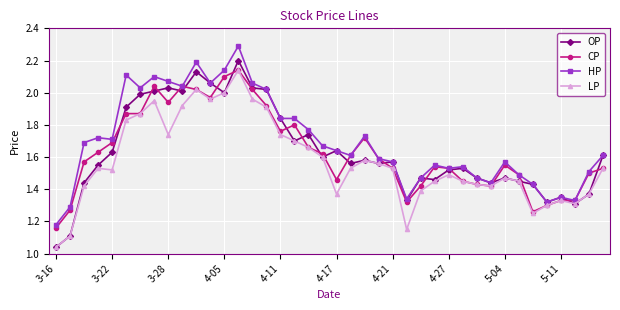

Which series has the largest total across all categories?

HP